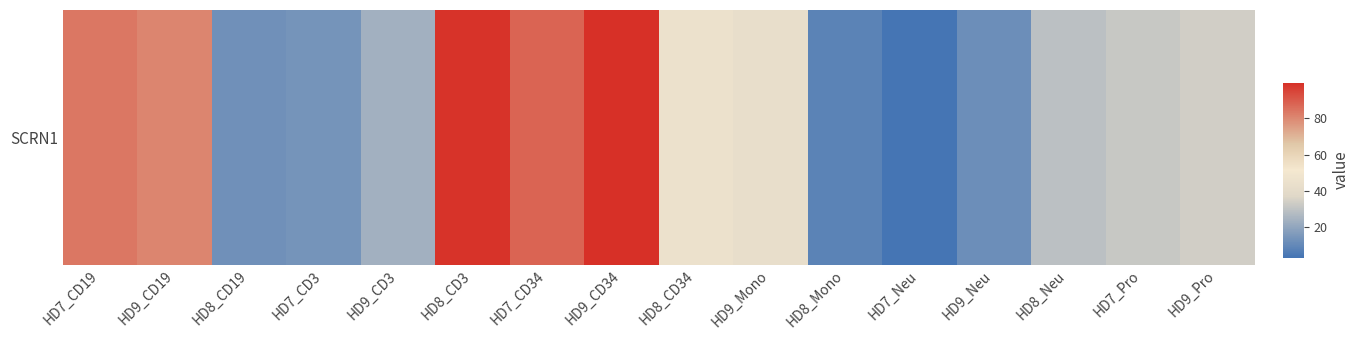

What value does the data have at HD7_CD34?

87.7